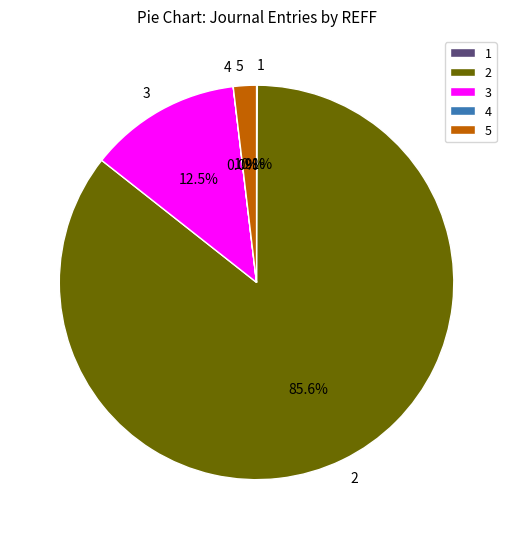

Is it true that 2 is 72% of the pie?

False